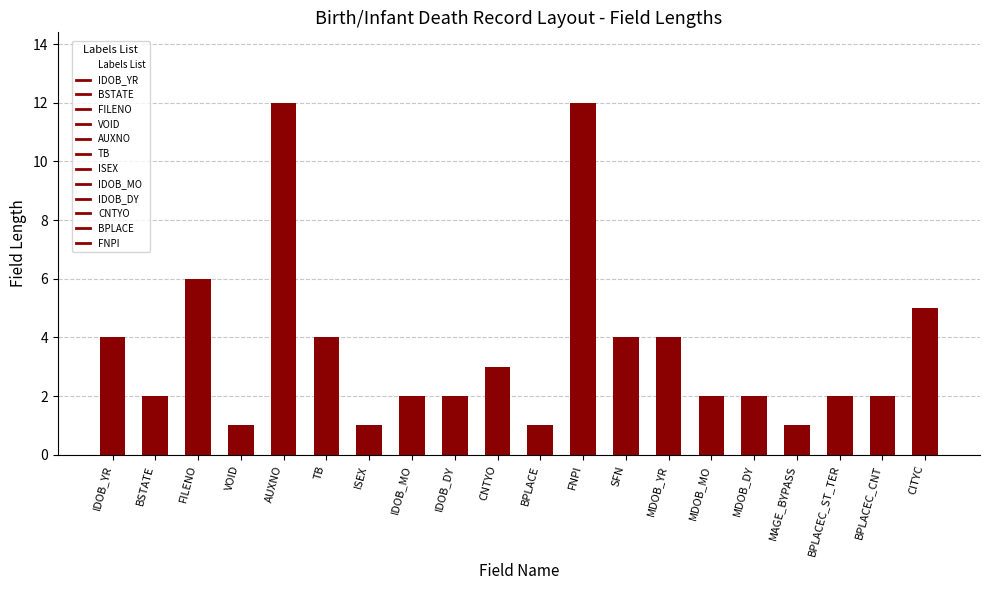

What is the difference between the maximum and minimum values?

11